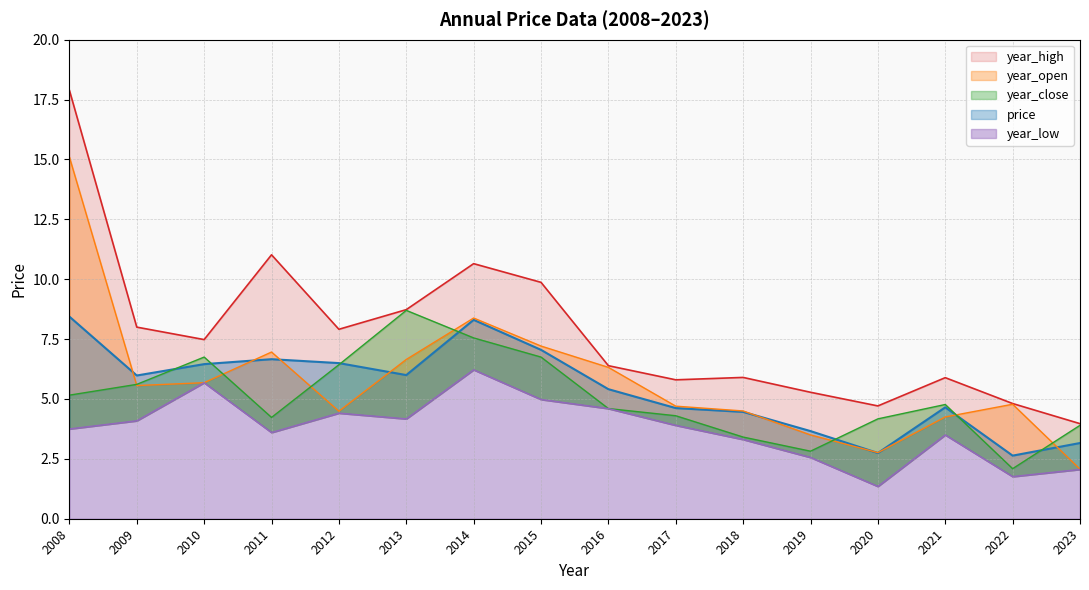

What value does the year_high series have at 2019?

5.3